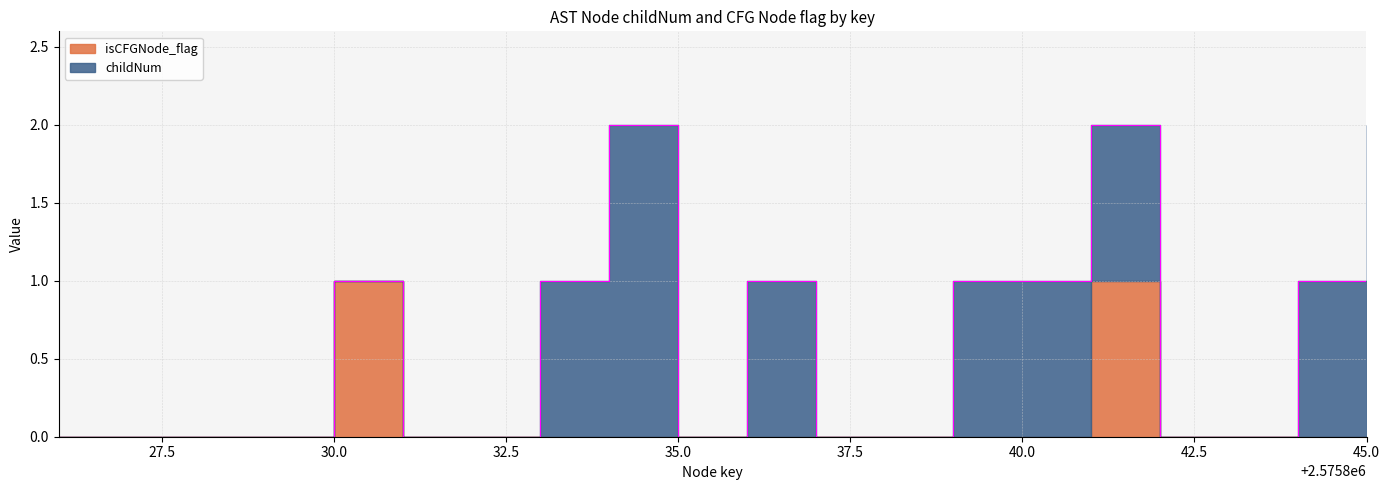

True or false: isCFGNode_flag and childNum intersect in this chart.

False